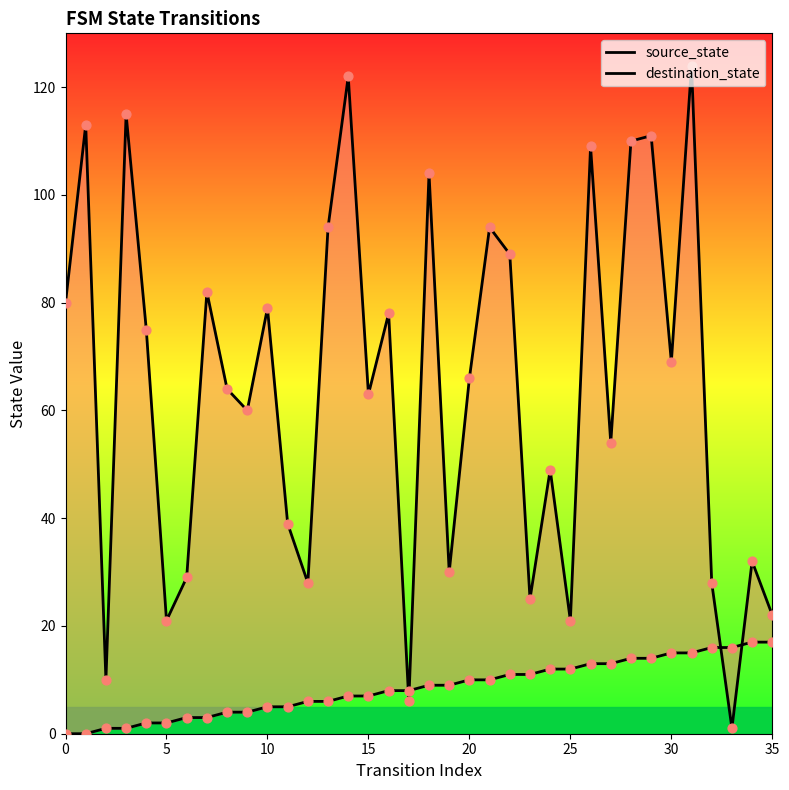

Which series reaches the minimum Y coordinate?

source_state